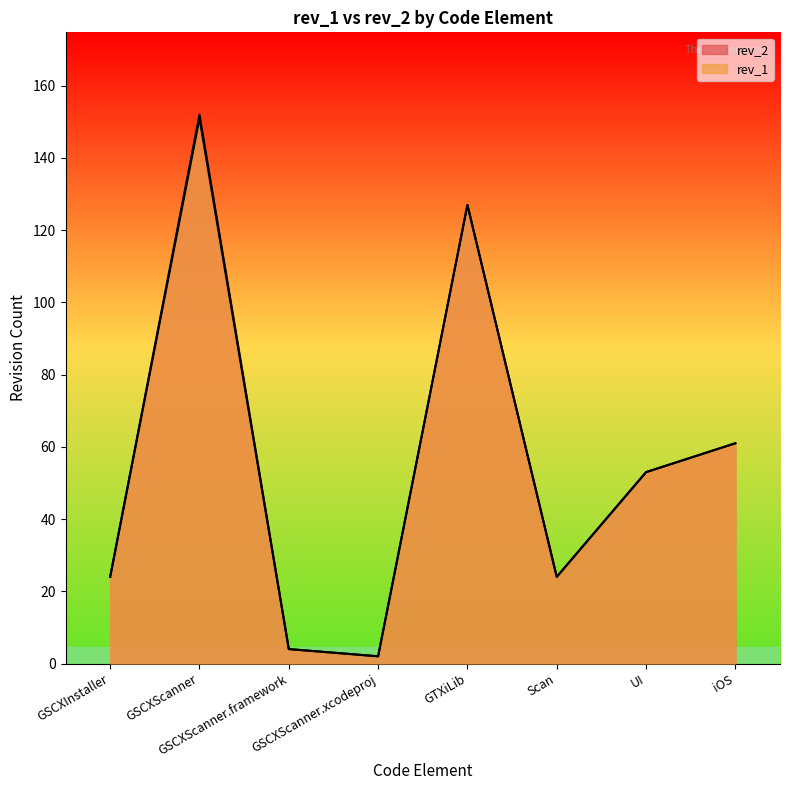

What is the sum of the rev_1 values at GTXiLib and Scan?

151